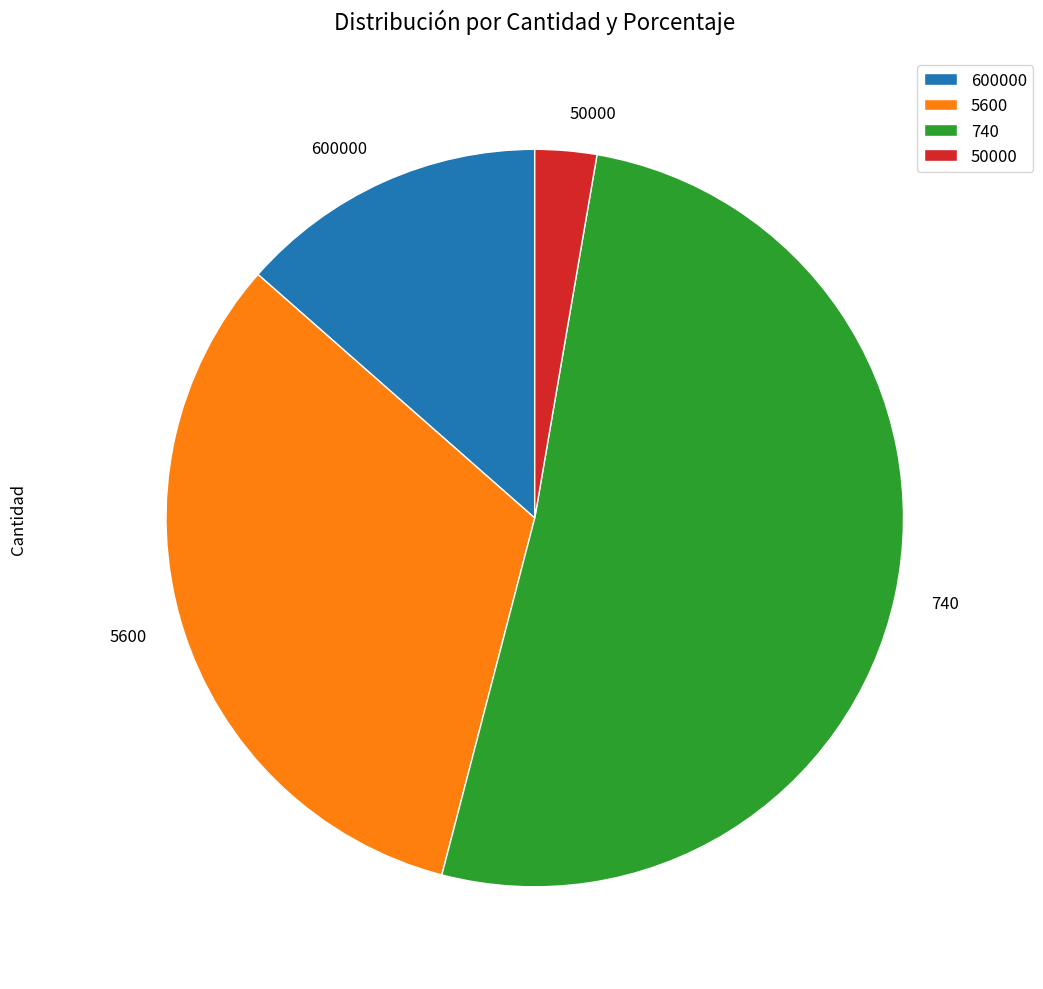

Rank the categories by value from lowest to highest.

50000, 600000, 5600, 740